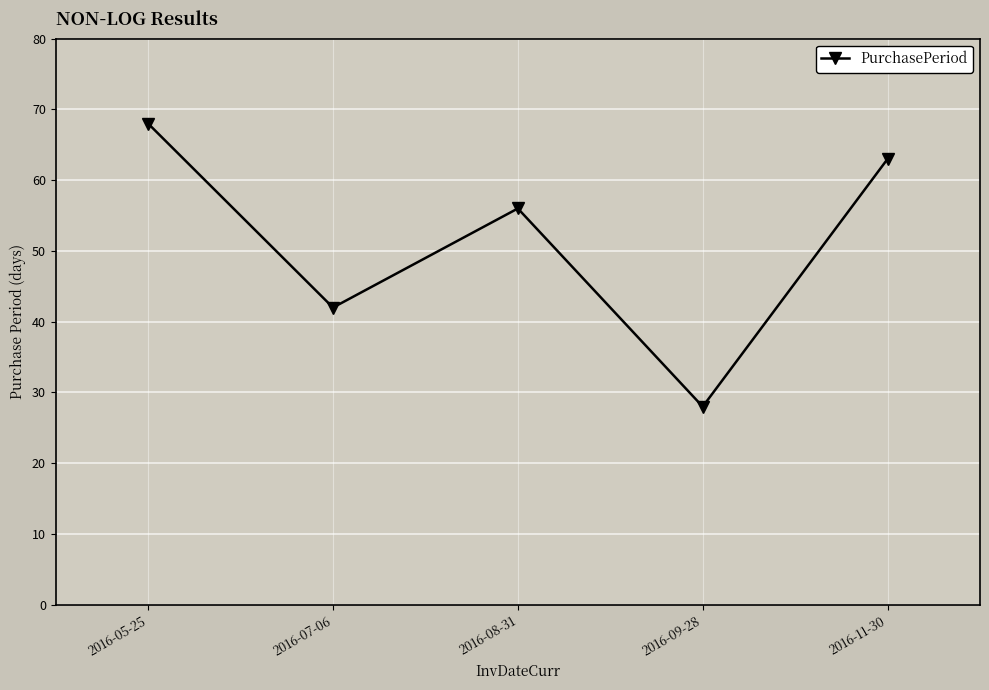

What is the difference between the values at 2016-08-31 and 2016-07-06?

14